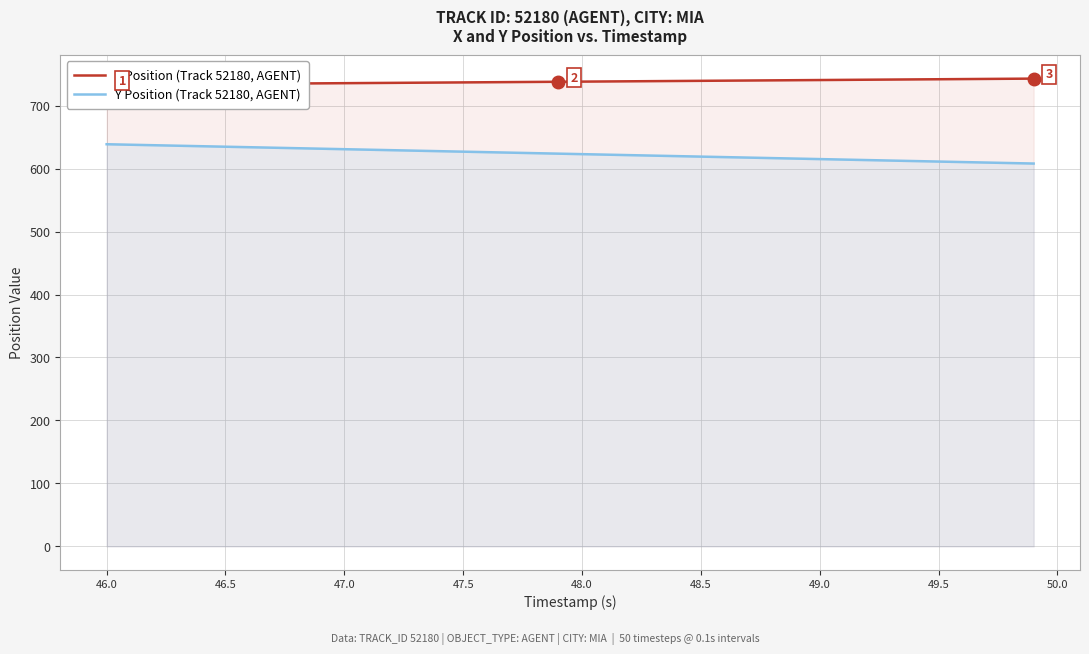

Reading left to right, extract all data points from this chart.

X Position (Track 52180, AGENT): 733.4	733.6	733.8	734.1	734.3	734.6	734.8	735.1	735.3	735.6	735.8	736.1	736.3	736.5	736.8	737.0	737.3	737.5	737.8	738.0	738.3	738.5	738.8	739.0	739.3	739.5	739.8	740.0	740.3	740.5	740.8	741.0	741.3	741.6	741.8	742.1	742.3	742.6	742.8	743.1
Y Position (Track 52180, AGENT): 638.8	638.0	637.2	636.4	635.6	634.9	634.1	633.3	632.5	631.7	630.9	630.1	629.4	628.6	627.8	627.0	626.2	625.4	624.6	623.8	623.1	622.3	621.5	620.7	619.9	619.1	618.3	617.6	616.8	616.0	615.2	614.4	613.6	612.8	612.1	611.3	610.5	609.7	608.9	608.1